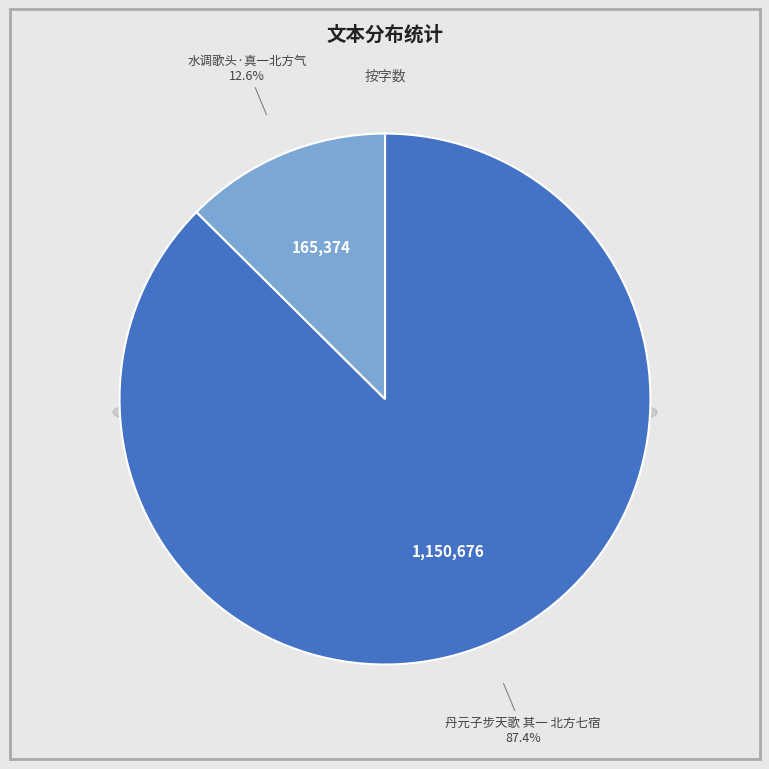

Count the number of slices in the pie.

2